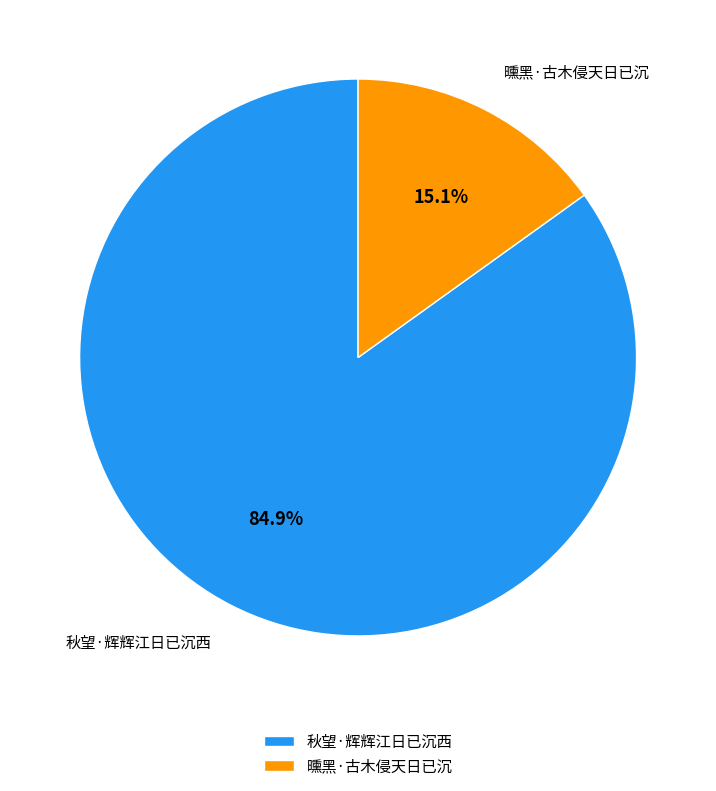

To the nearest percent, what percentage of the pie is 曛黑·古木侵天日已沉?

15%